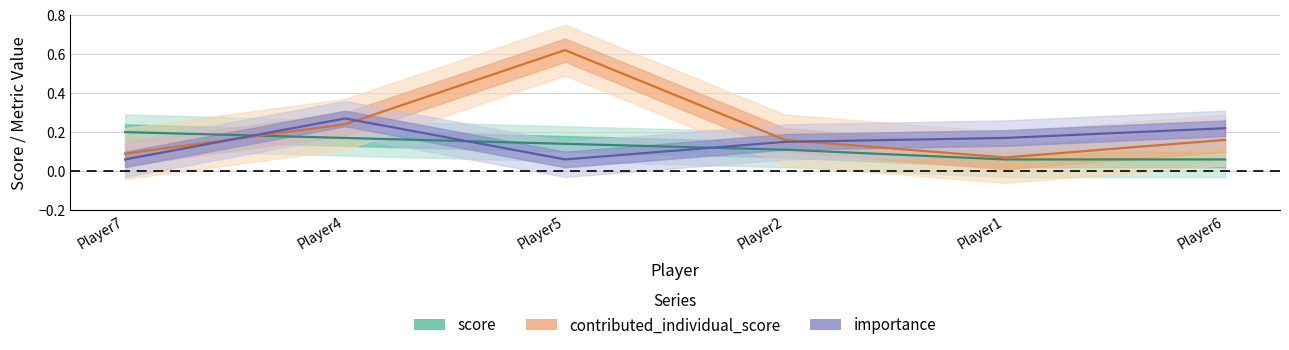

Reading left to right, list all the values displayed in this chart.

score: 0.2	0.2	0.1	0.1	0.1	0.1
contributed_individual_score: 0.1	0.2	0.6	0.2	0.1	0.2
importance: 0.1	0.3	0.1	0.1	0.2	0.2